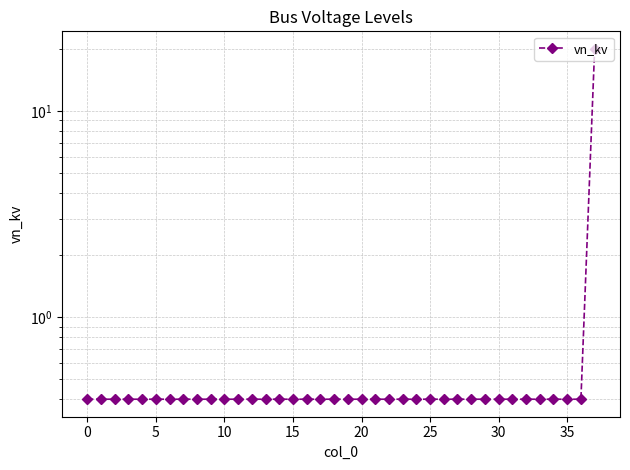

True or false: there are more than 0 points higher than both neighbors.

False